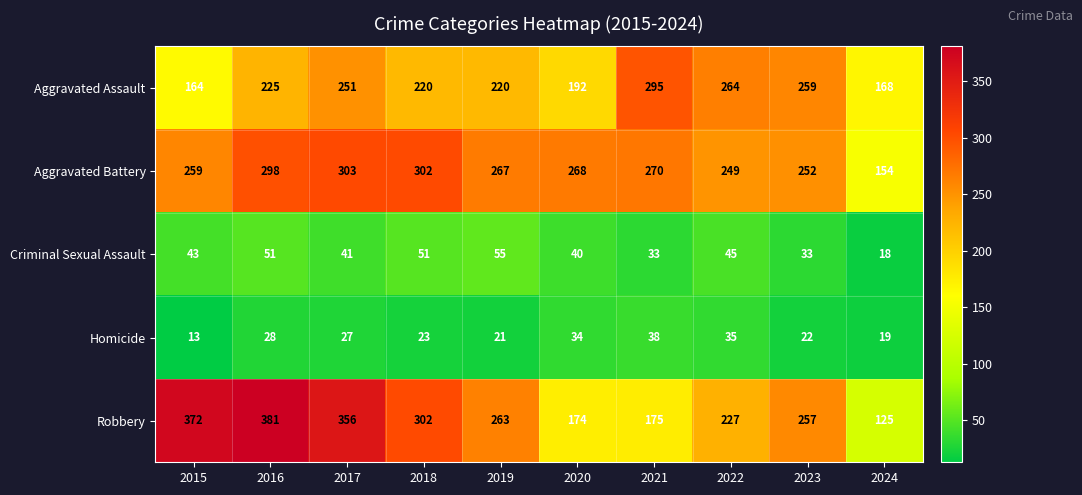

At 2017, list the series in order from smallest to largest.

Homicide, Criminal Sexual Assault, Aggravated Assault, Aggravated Battery, Robbery